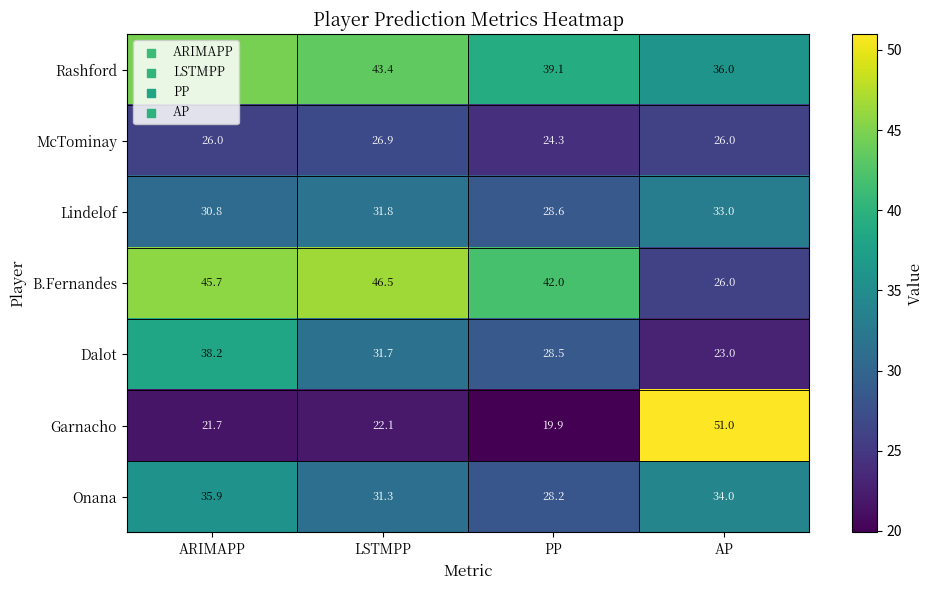

Which series has the largest total across all categories?

Rashford